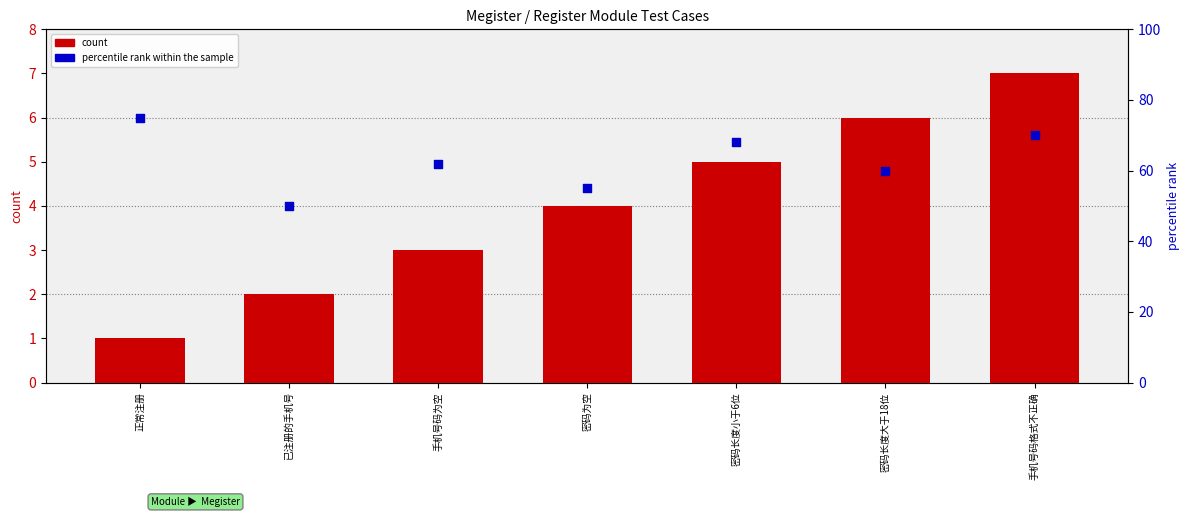

Which series has the largest total across all categories?

percentile rank within the sample